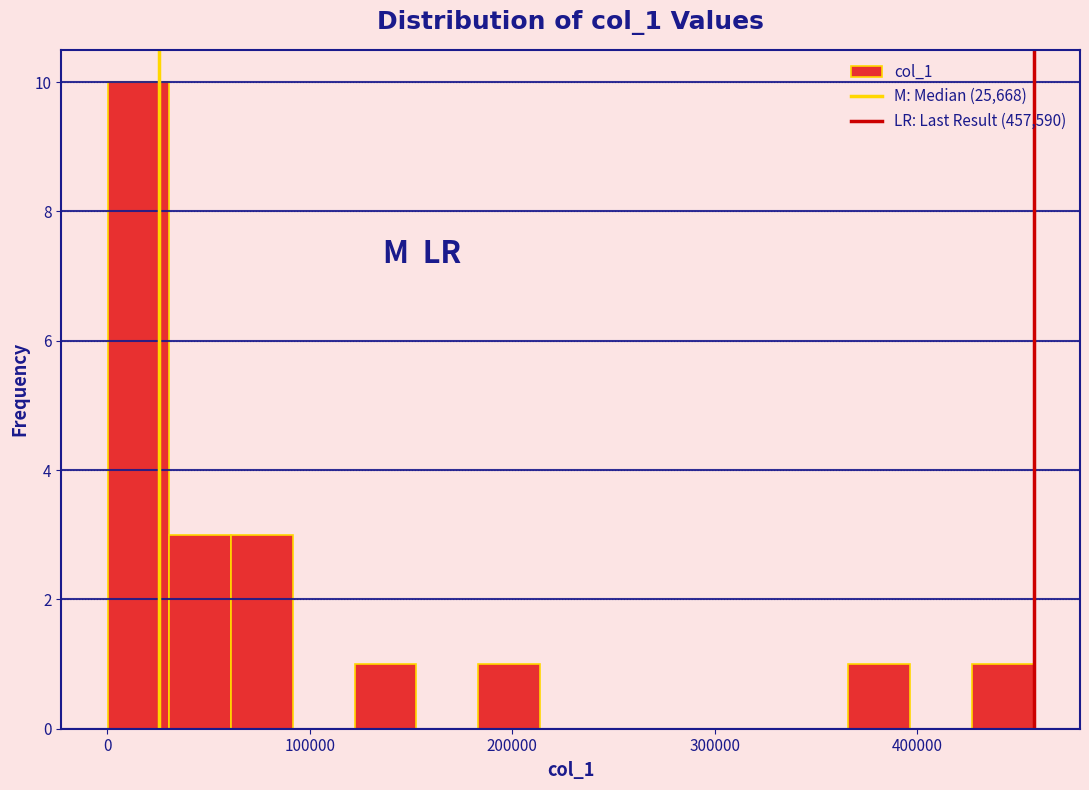

Around what value on the x-axis is the tallest bar? Give the approximate position of its centre, as read against the axis.

20000